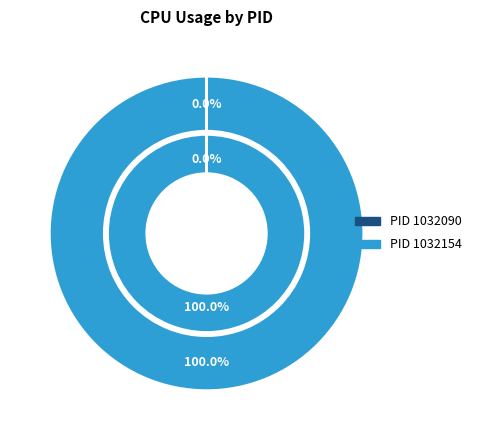

To the nearest percent, what is the difference between the largest and smallest slice percentages?

100%